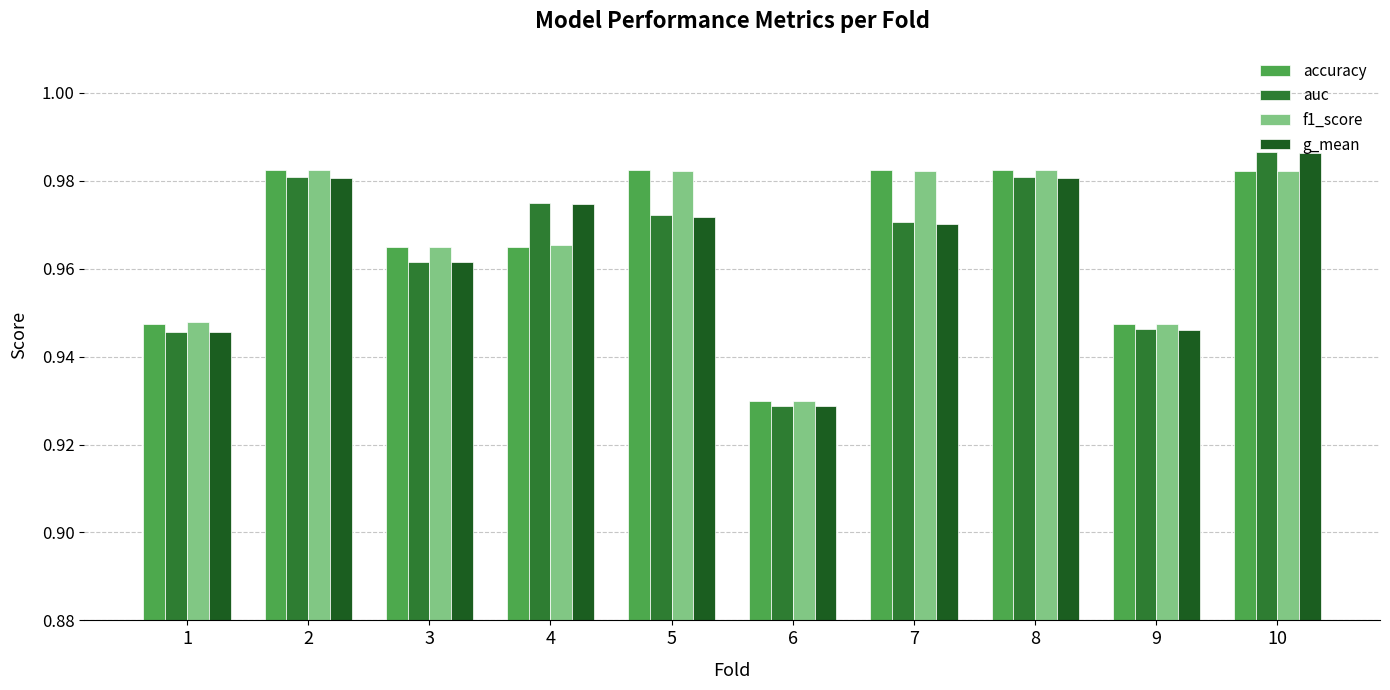

True or false: auc has a value of 0.3 at 4.

False